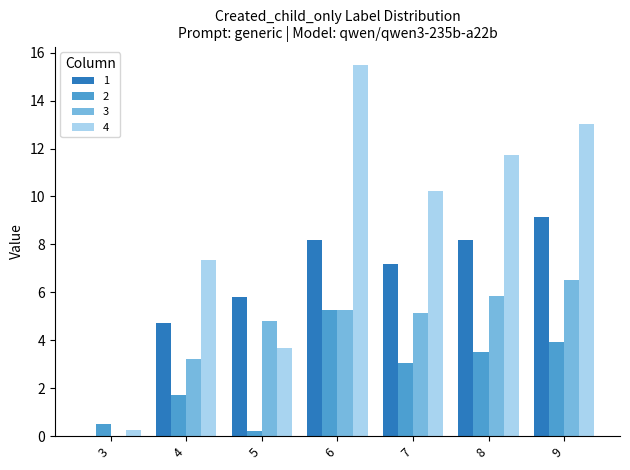

Which label corresponds to the largest value in the chart?

6